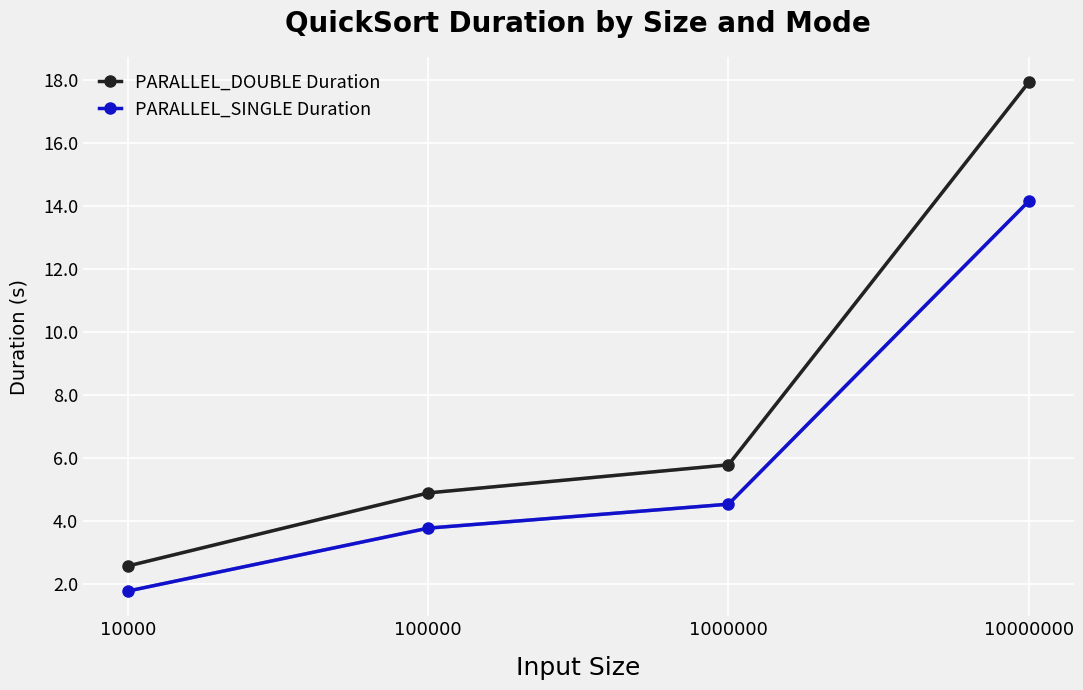

At 1000000, list the series in order from largest to smallest.

PARALLEL_DOUBLE Duration, PARALLEL_SINGLE Duration